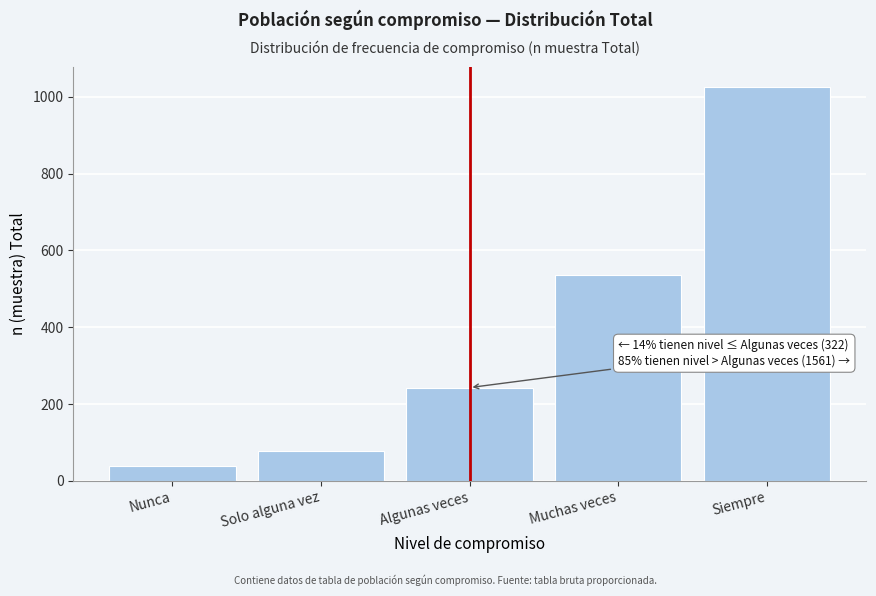

Reading left to right, list all the values displayed in this chart.

39	78	243	535	1026